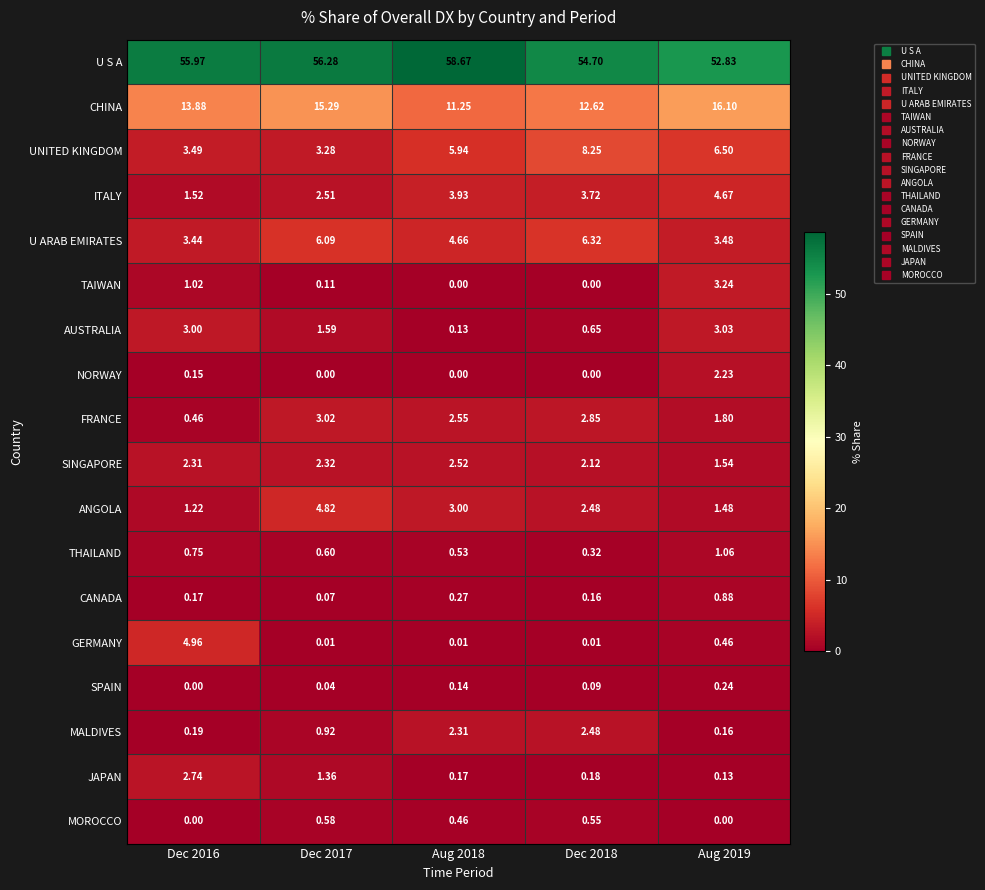

Is the value of MOROCCO at Dec 2018 greater than the value of CHINA at Dec 2018?

No